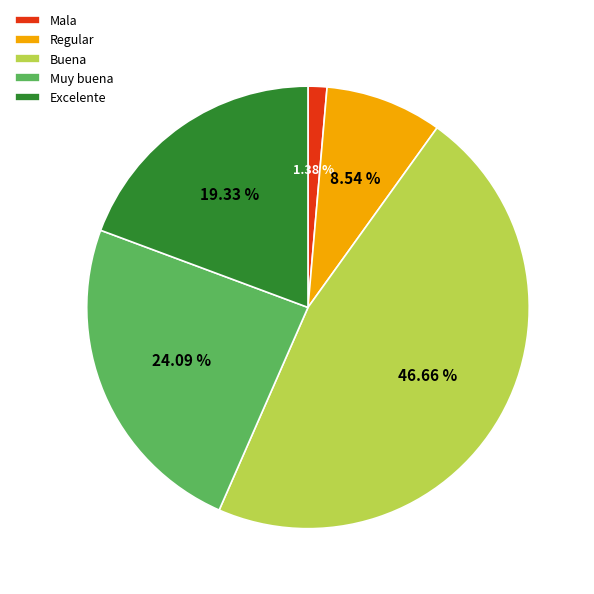

What percentage do Excelente and Buena together represent?

66.0%